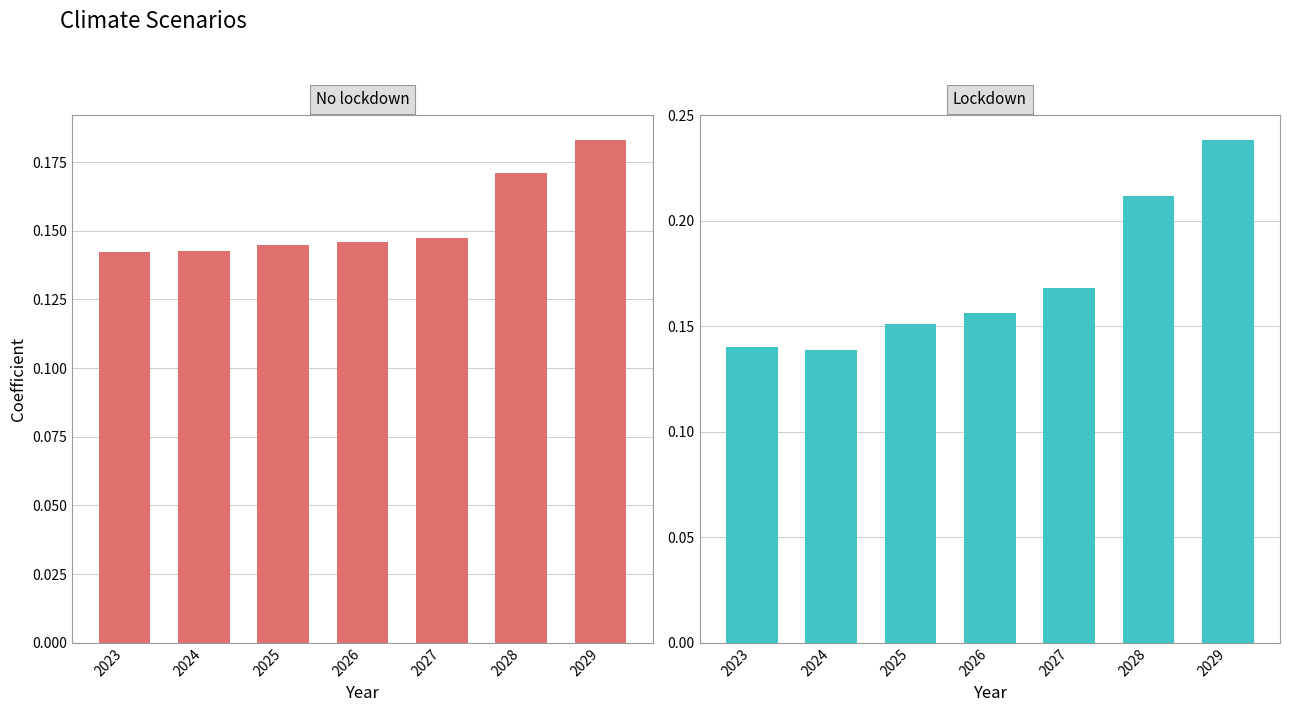

How many series are shown in this chart?

2